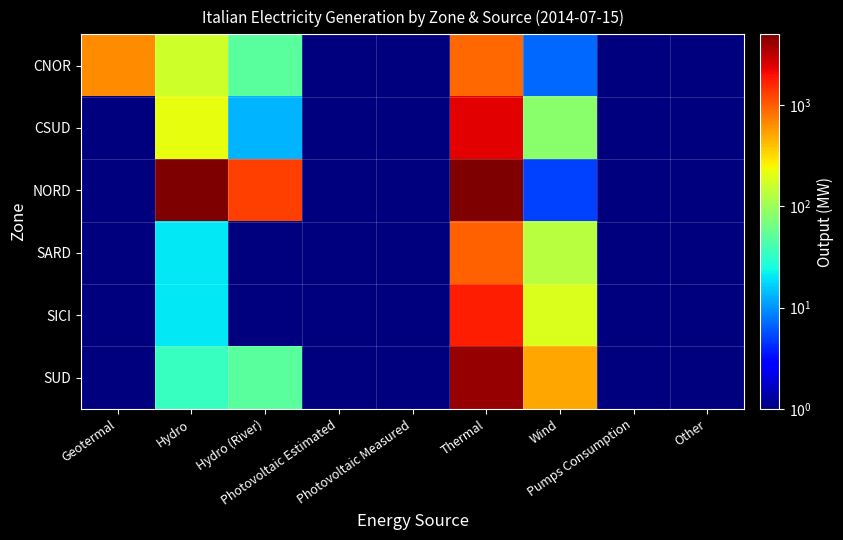

What is the greatest value displayed?

4996.0